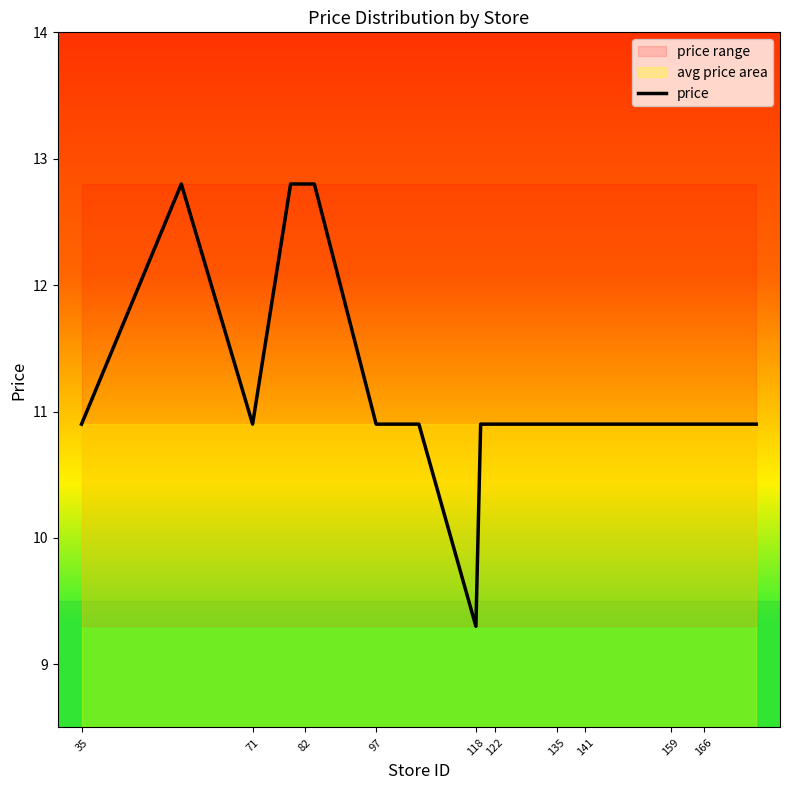

At which label does price reach its minimum?

118